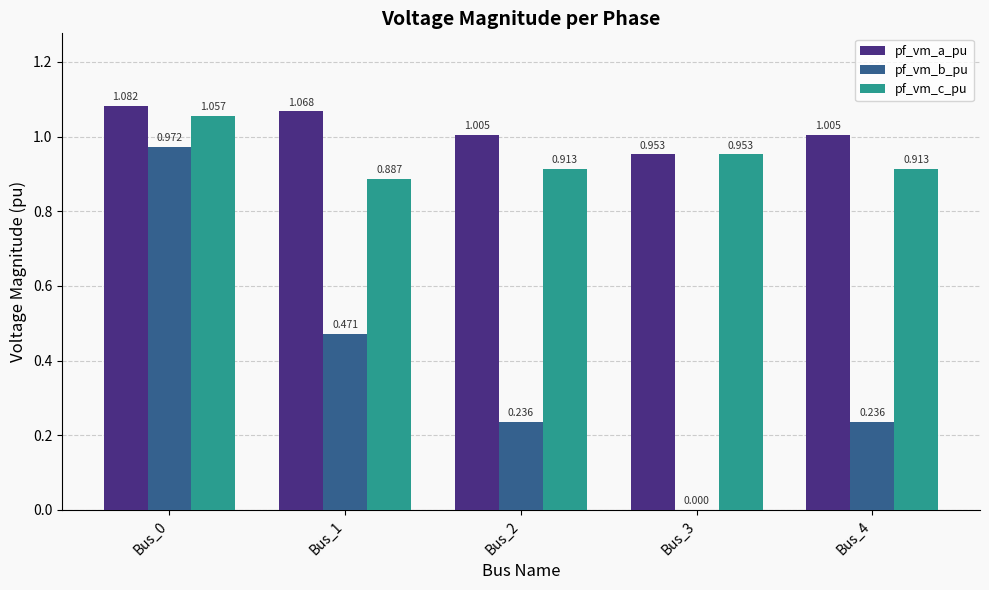

At which label does pf_vm_a_pu reach its peak?

Bus_0